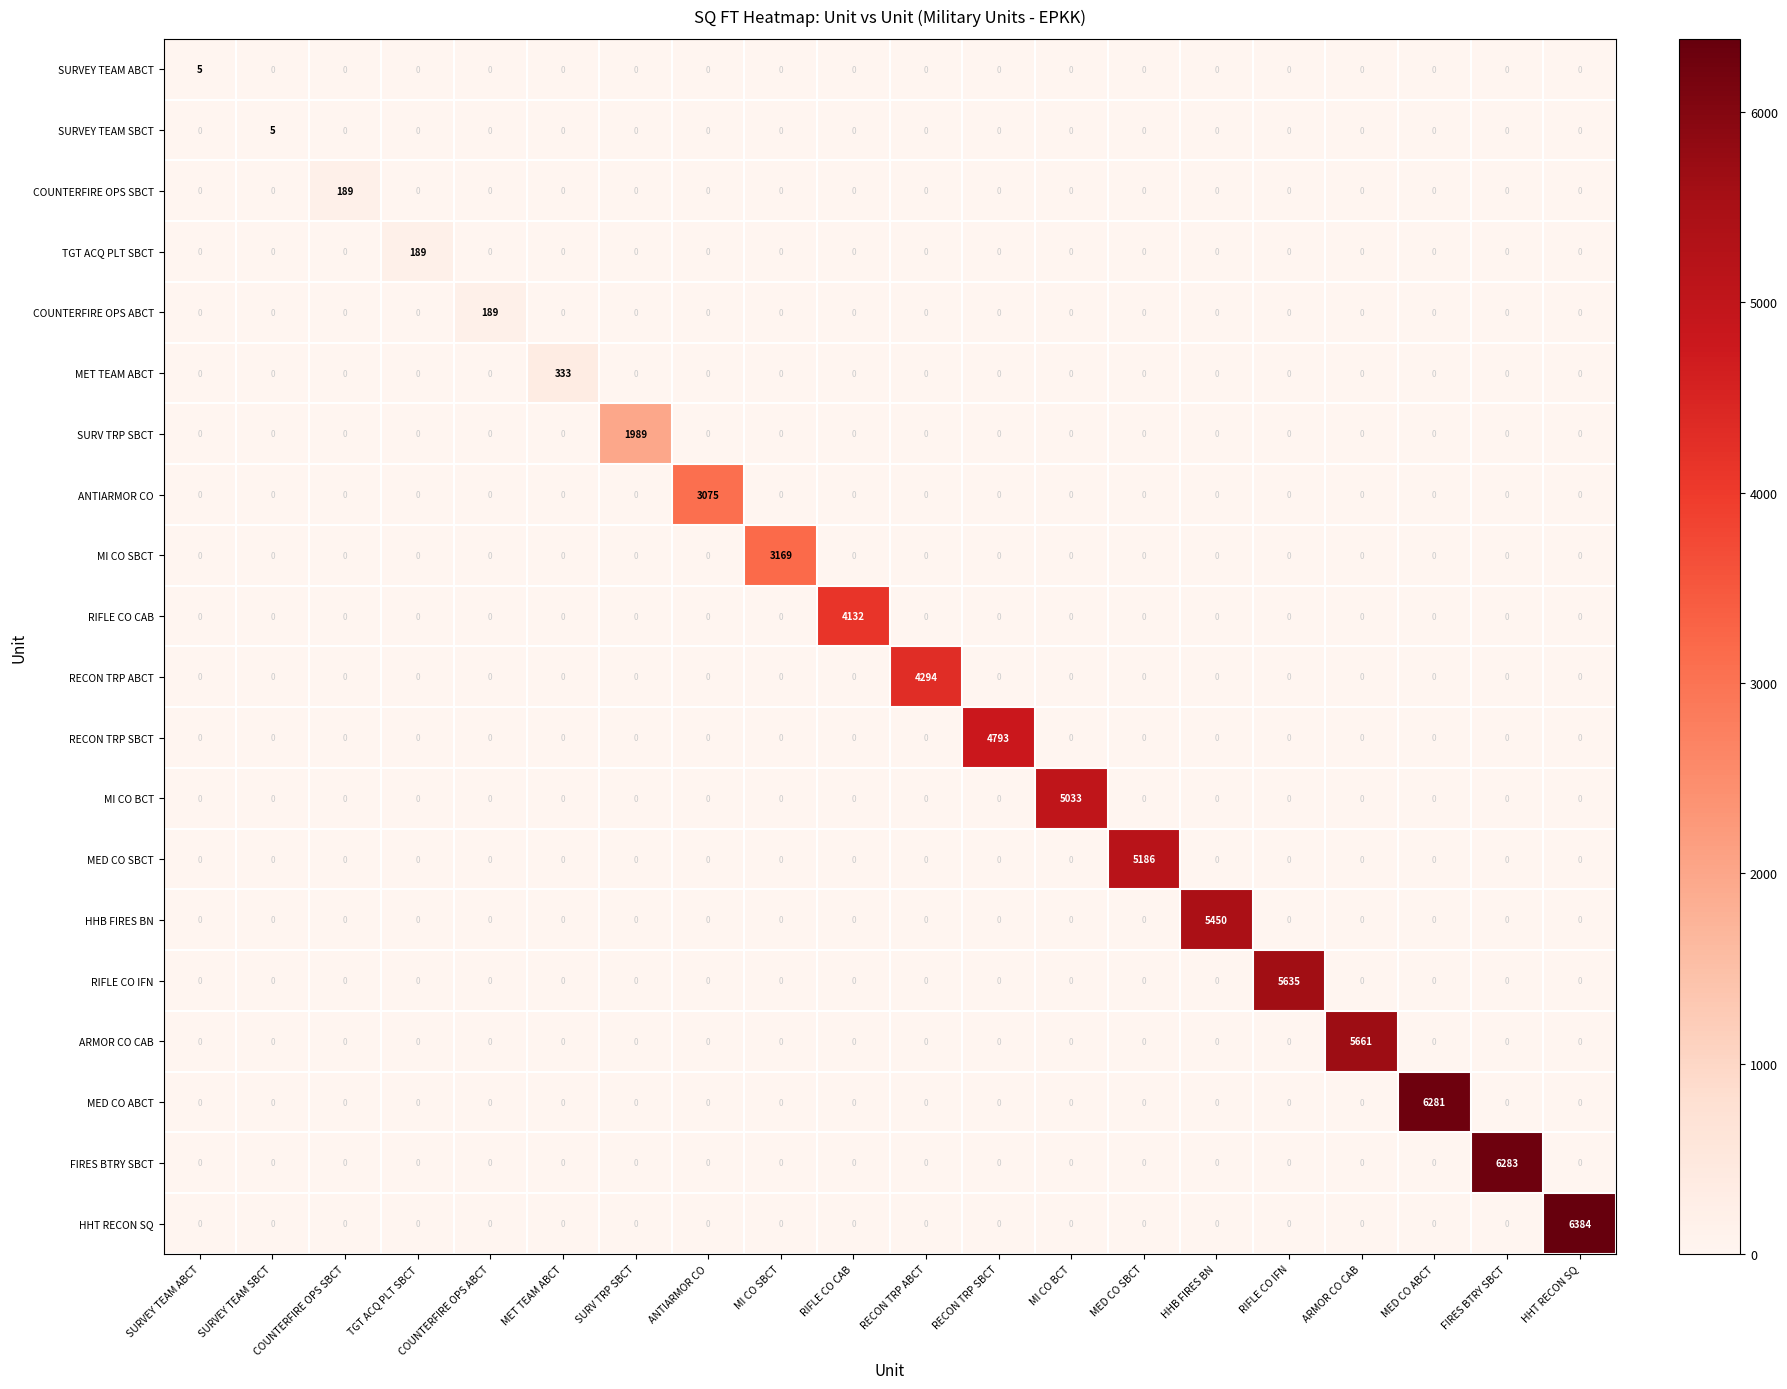

At which category is the sum across all series the highest?

HHT RECON SQ